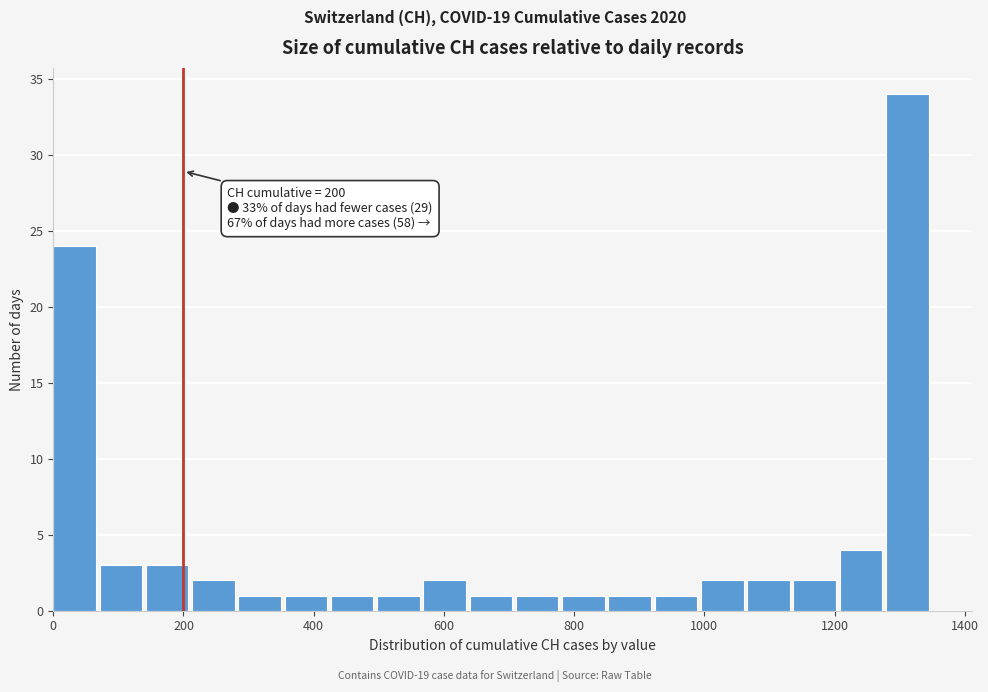

Read against the x-axis, roughly where is the centre of the tallest bar?

1320